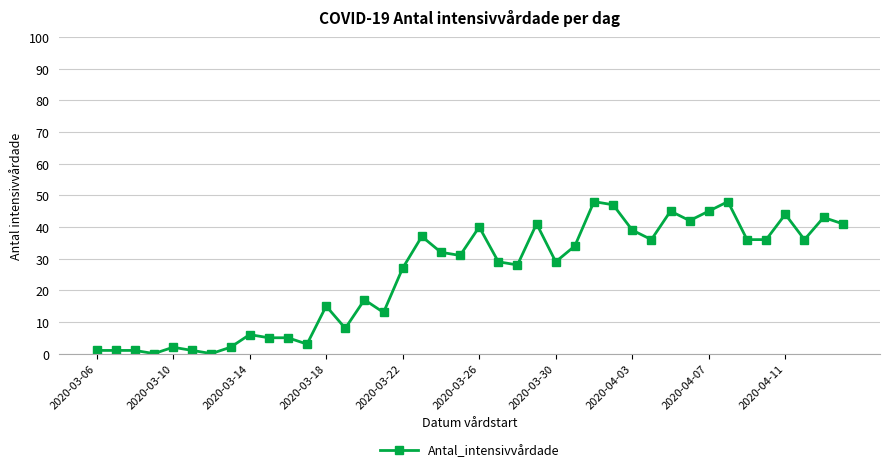

What is the maximum value shown in the chart?

48